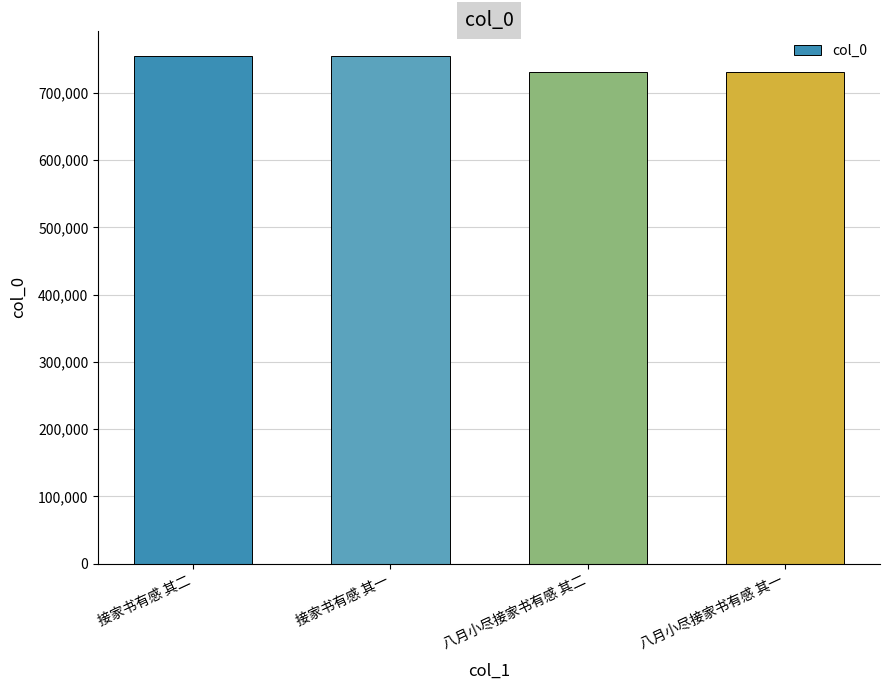

The value at 八月小尽接家书有感 其二 is 289719. True or false?

False